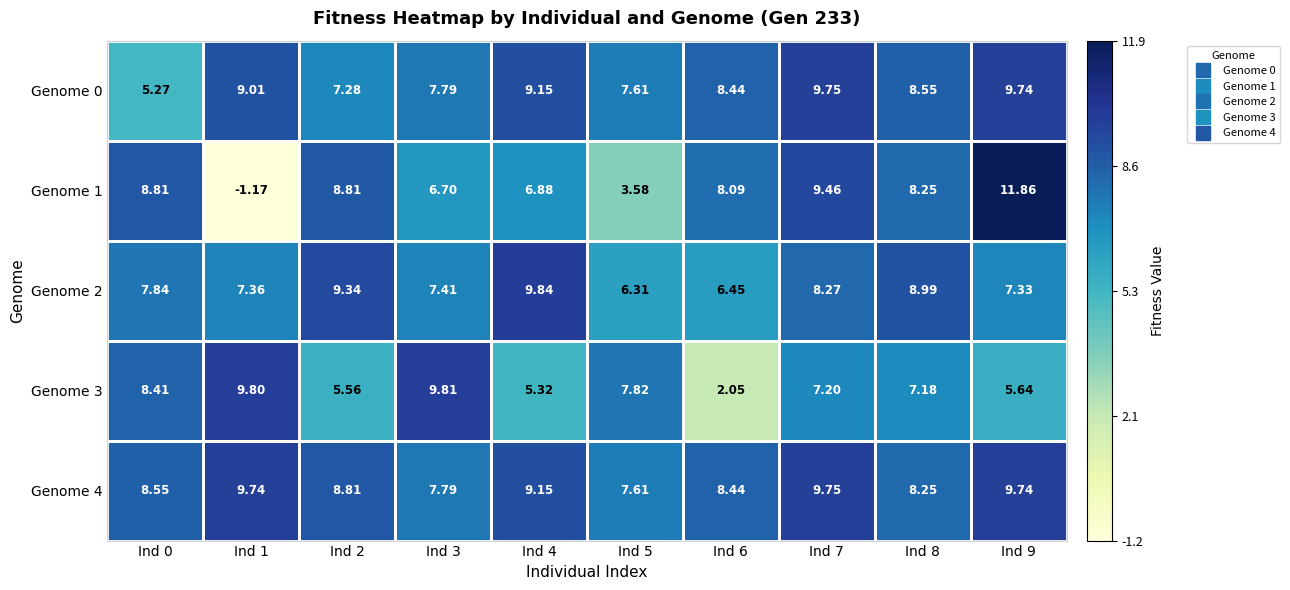

Is the value of Genome 1 at Ind 6 greater than the value of Genome 3 at Ind 6?

Yes